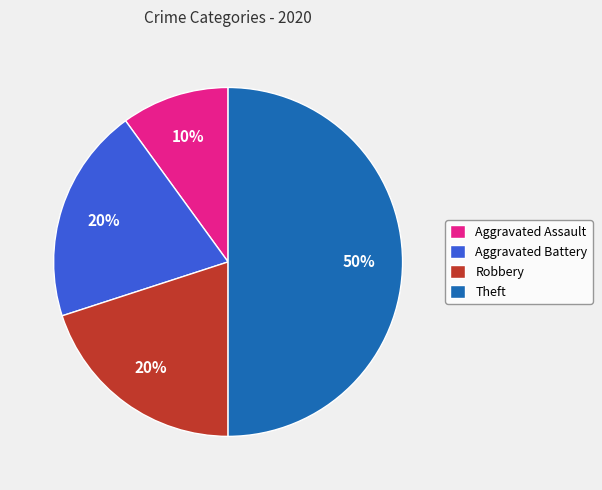

To the nearest percent, what is the average slice percentage?

25%